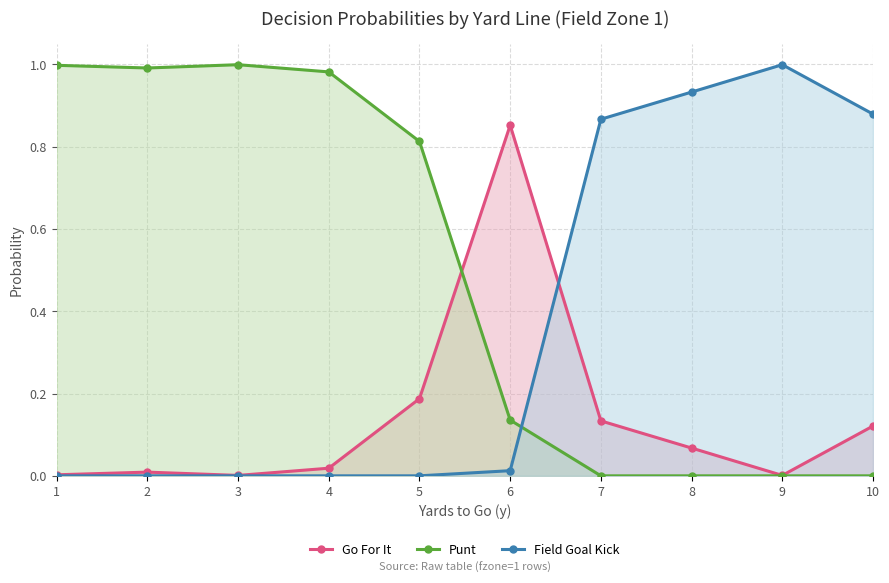

Where is the first local maximum for Field Goal Kick?

9